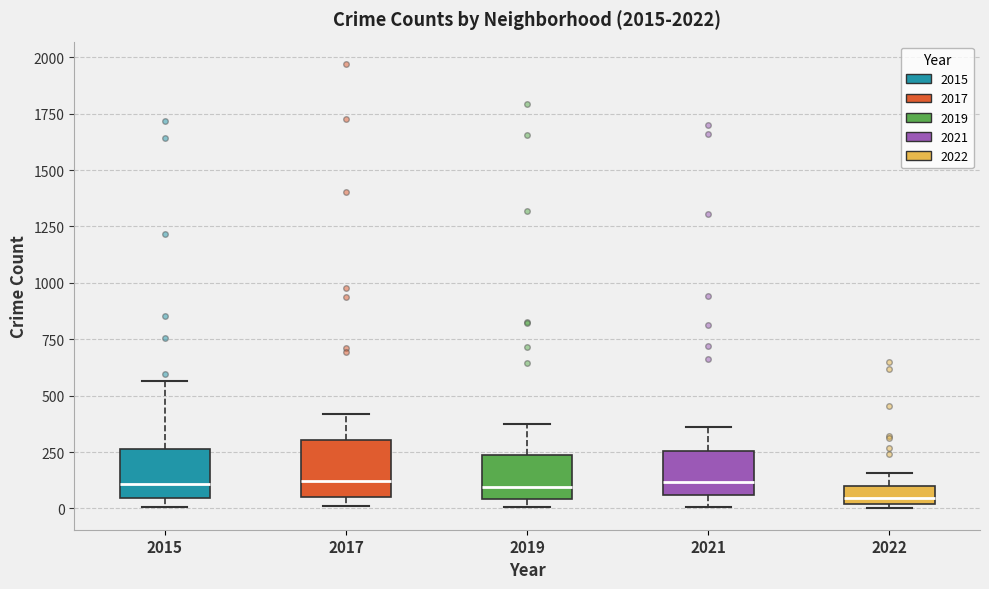

Reading left to right, read every box against the y-axis: the position of its median line, the range the box covers, and the ends of its whiskers. The values are not printed on the chart, so give them approximately, as read against the axis.

2015: median 100, box 50 to 250, whiskers 0 to 550
2017: median 100, box 50 to 300, whiskers 0 to 400
2019: median 100, box 50 to 250, whiskers 0 to 400
2021: median 100, box 50 to 250, whiskers 0 to 350
2022: median 50, box 0 to 100, whiskers 0 to 150